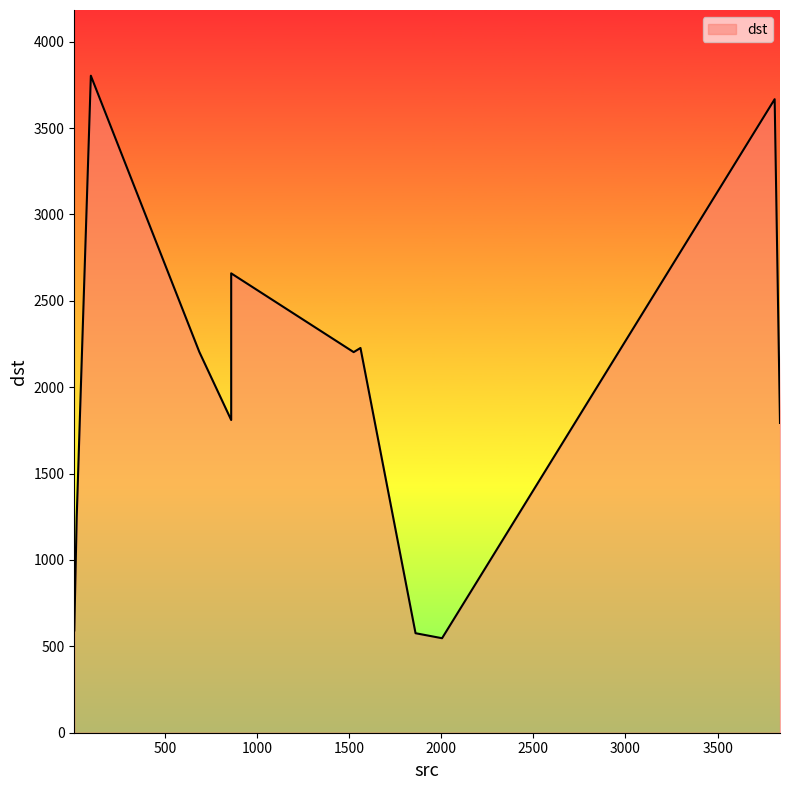

True or false: the data has more than 1 interior local peaks.

True